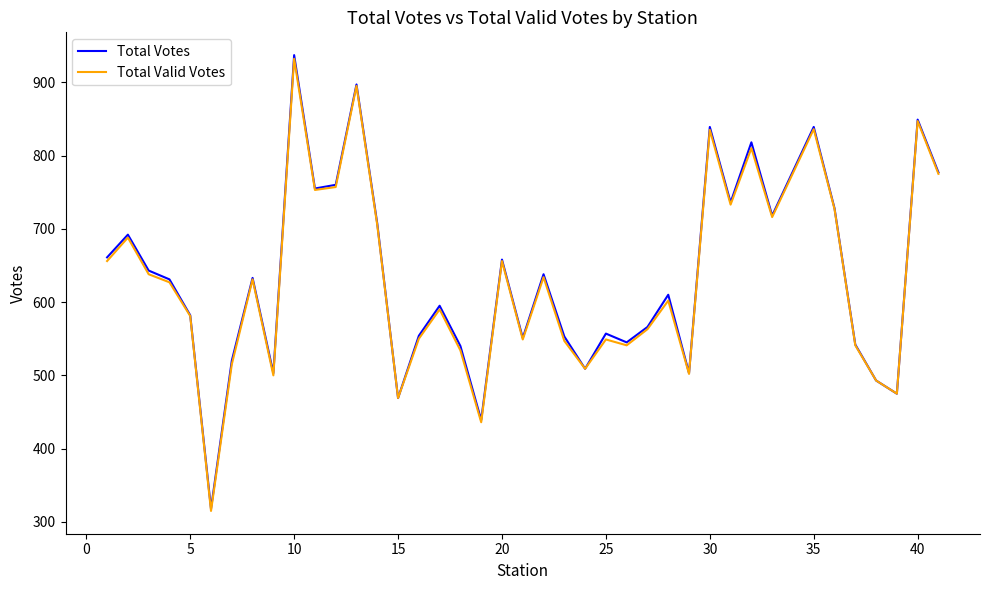

Which series has the largest range (max minus min)?

Total Votes